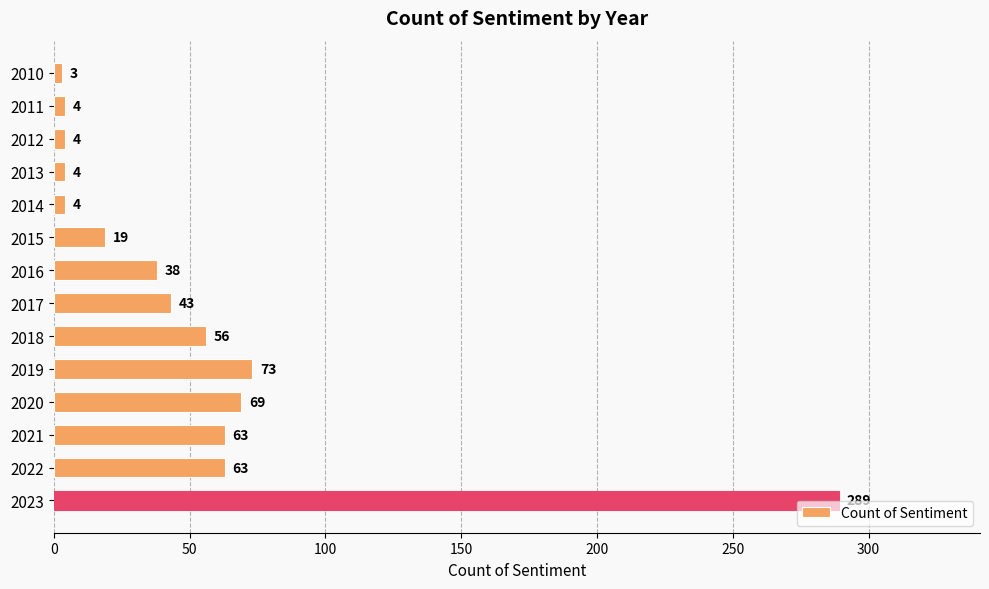

What is the minimum value shown in the chart?

3